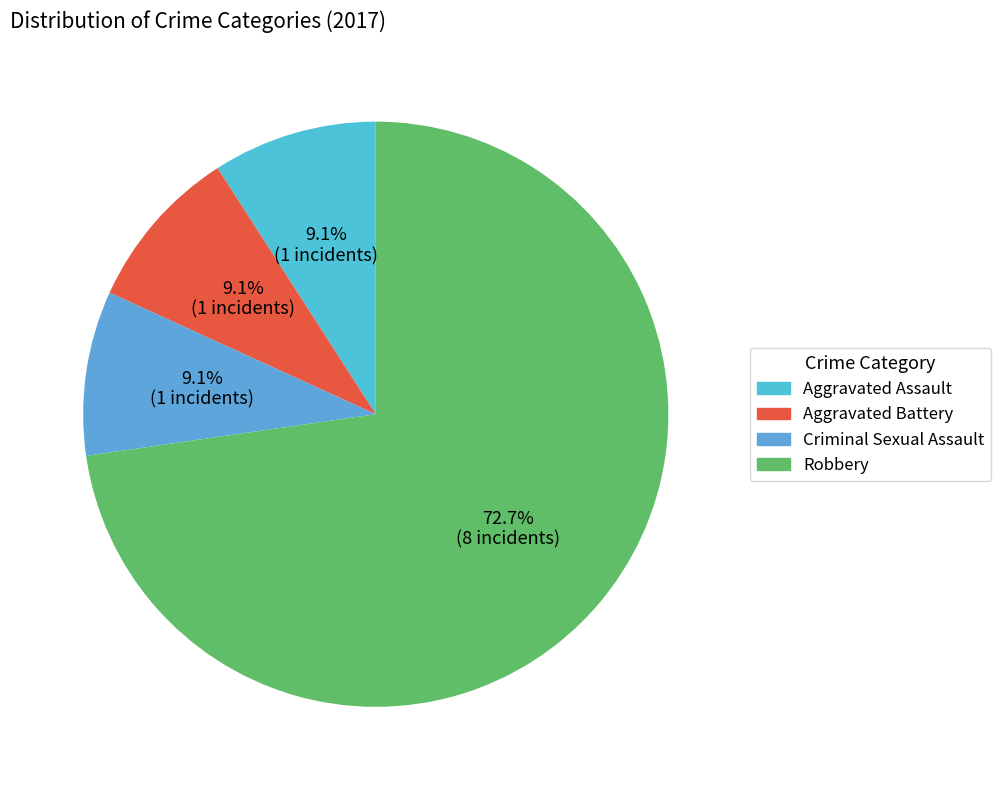

Which category accounts for the majority?

Robbery